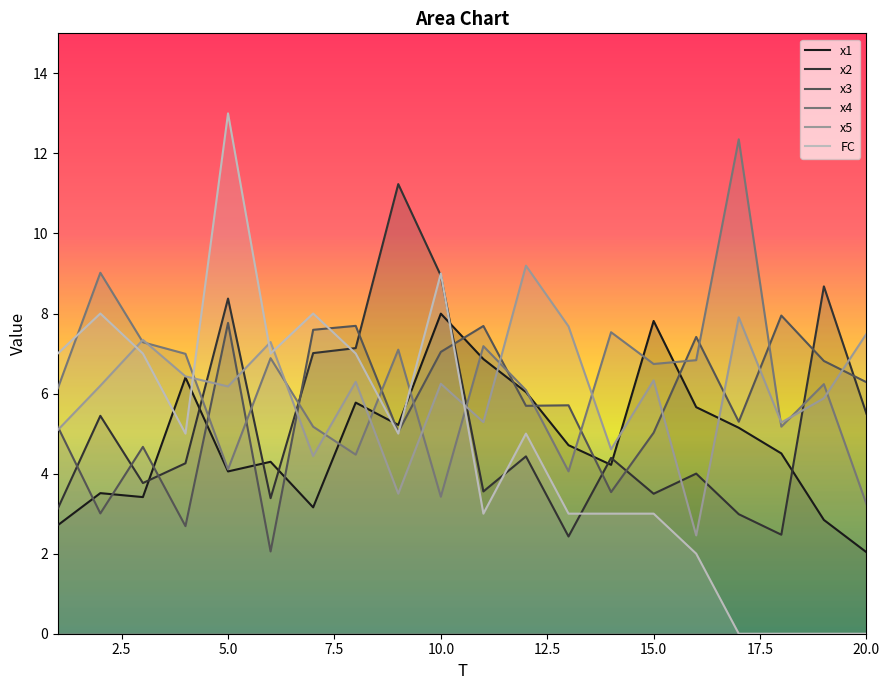

Which series has the widest spread of values?

FC